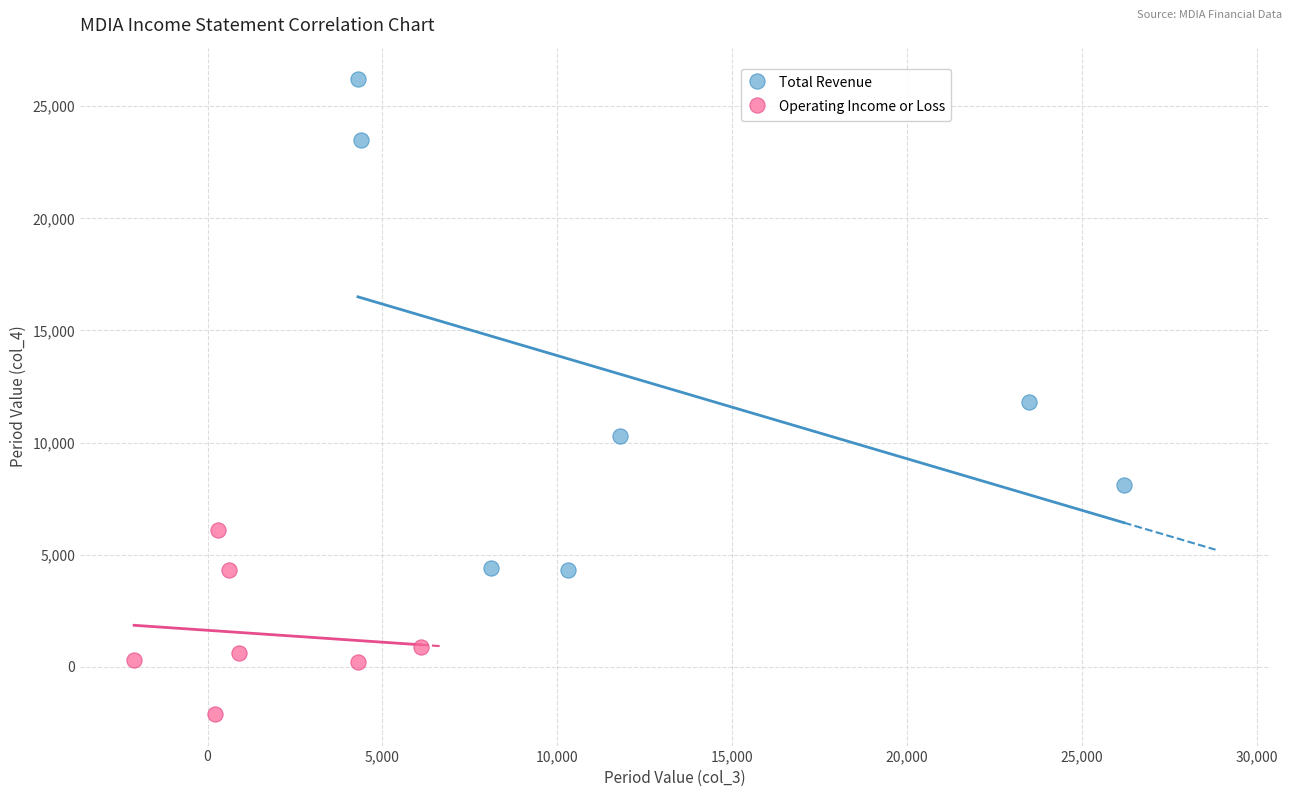

Which series has the widest spread of Y values?

Total Revenue